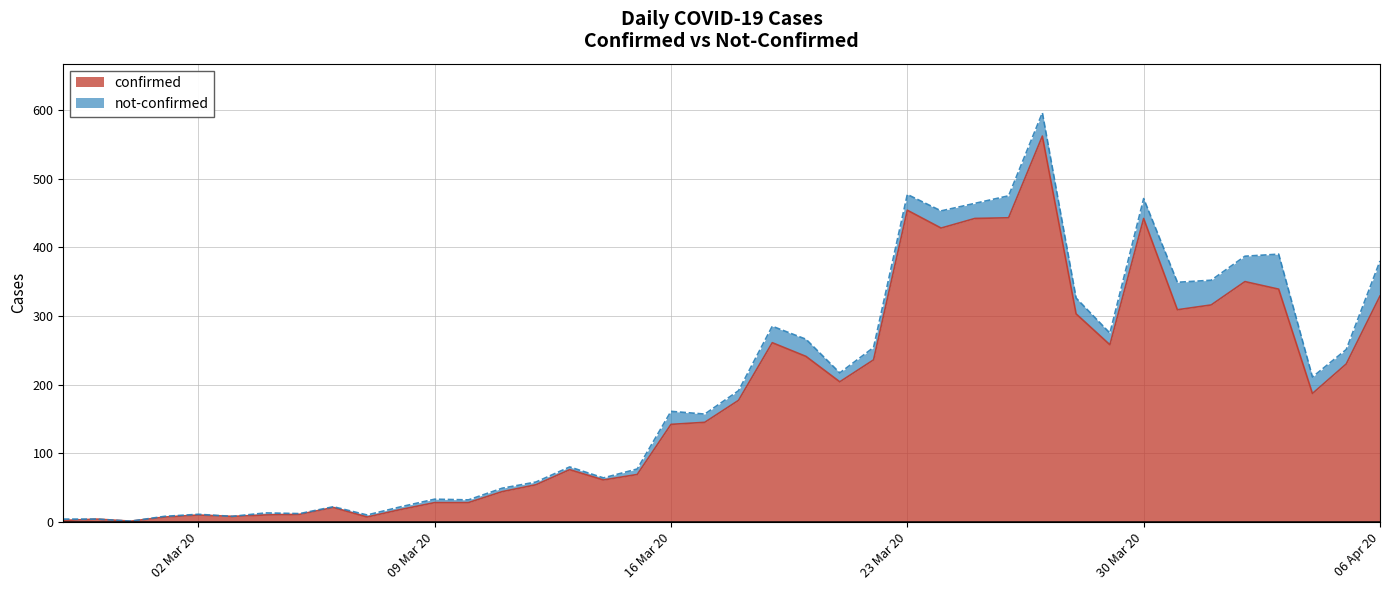

Reading left to right, extract all data points from this chart.

2	4	1	7	10	8	10	11	21	7	18	28	28	44	54	76	61	69	142	145	177	261	241	204	236	454	428	442	443	562	303	258	442	309	316	350	339	187	230	329